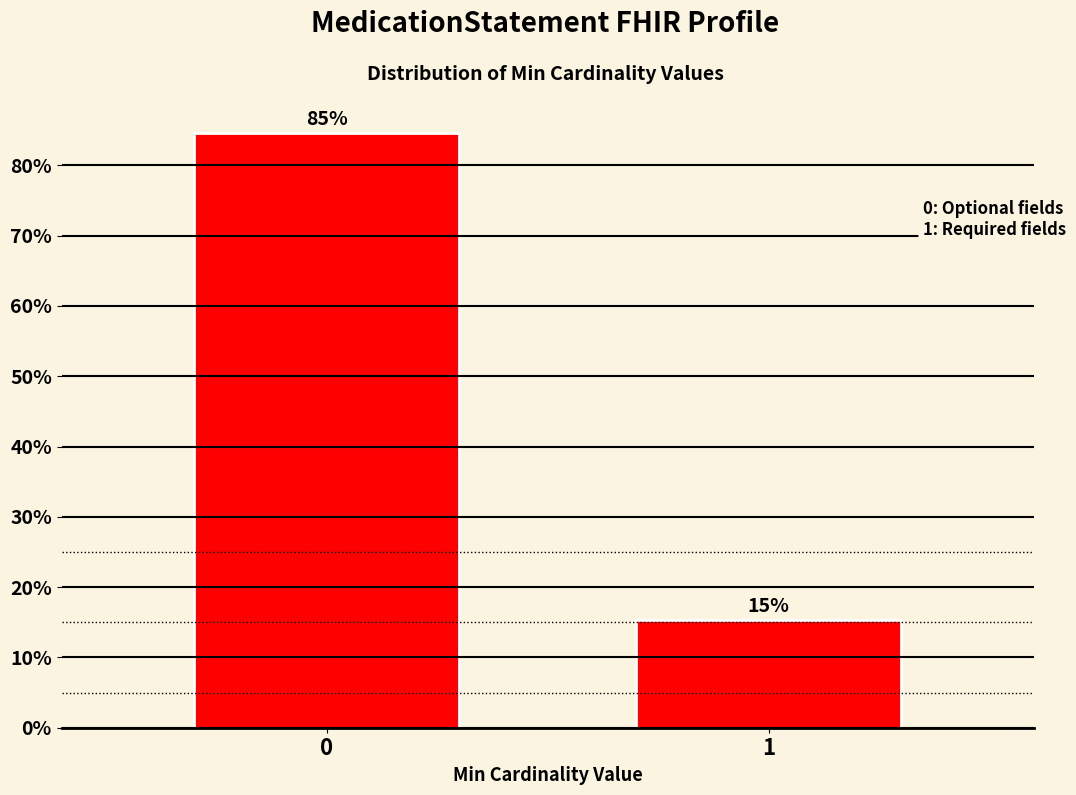

What is the value of the 2nd bar from the left?

15.4